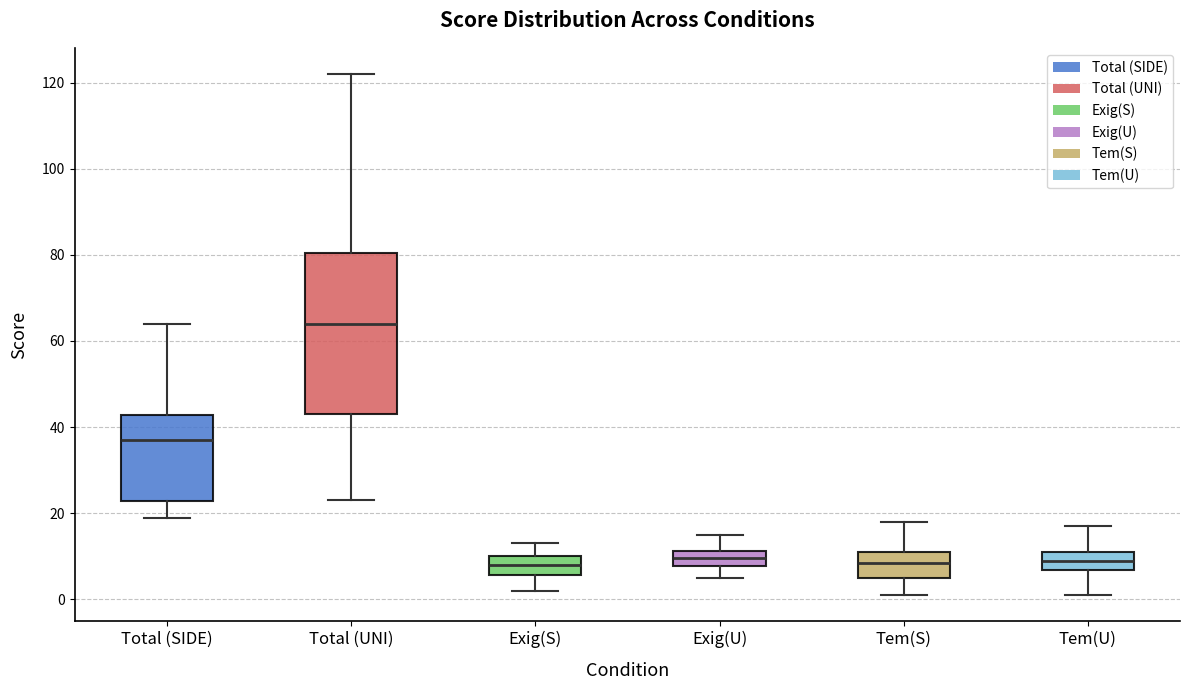

Which box has the highest median line?

Total (UNI)